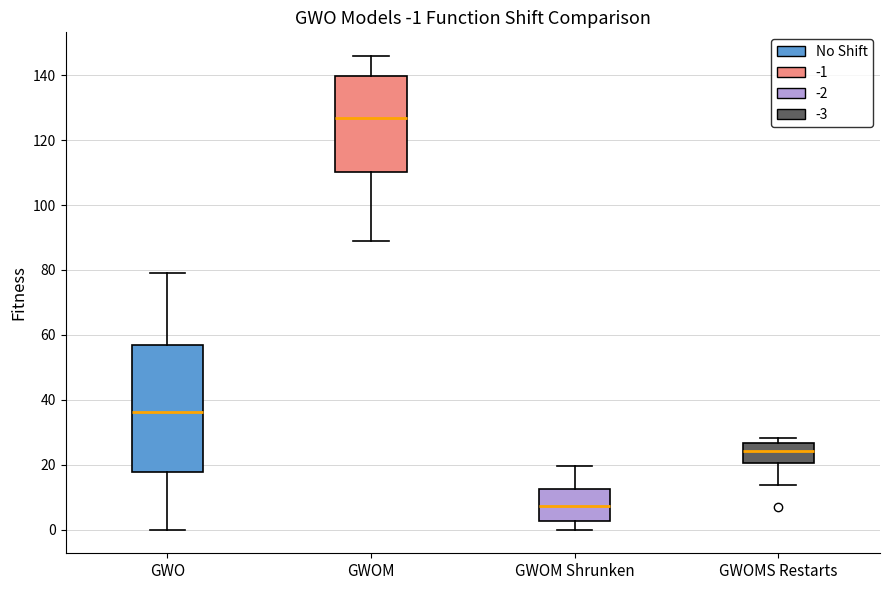

Comparing the boxes themselves (not the whiskers), which one is the tallest?

GWO